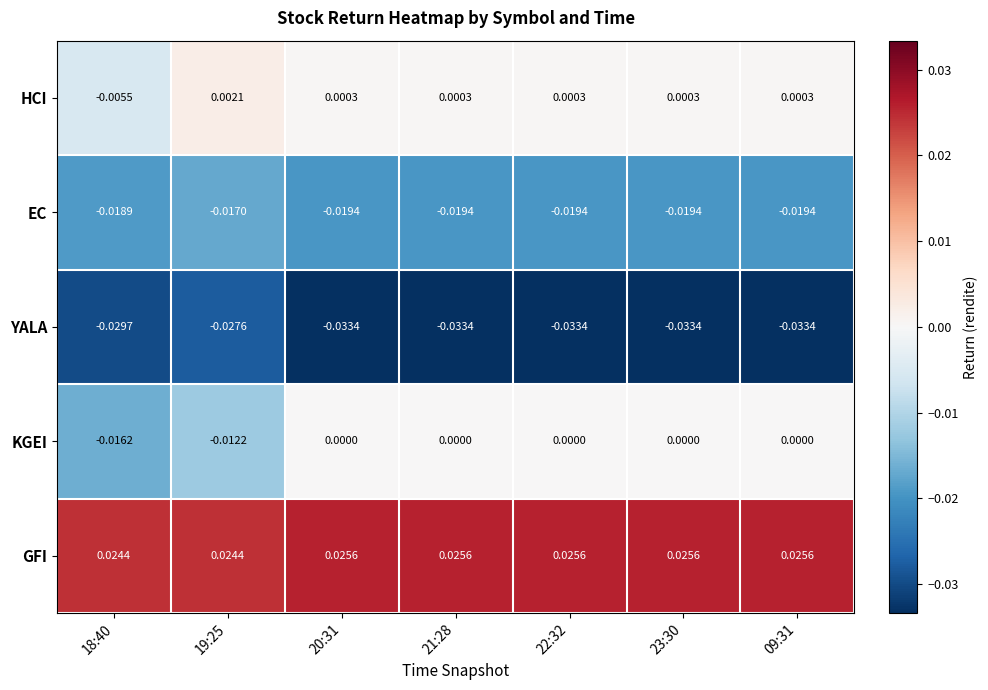

Which series has the largest total across all categories?

GFI